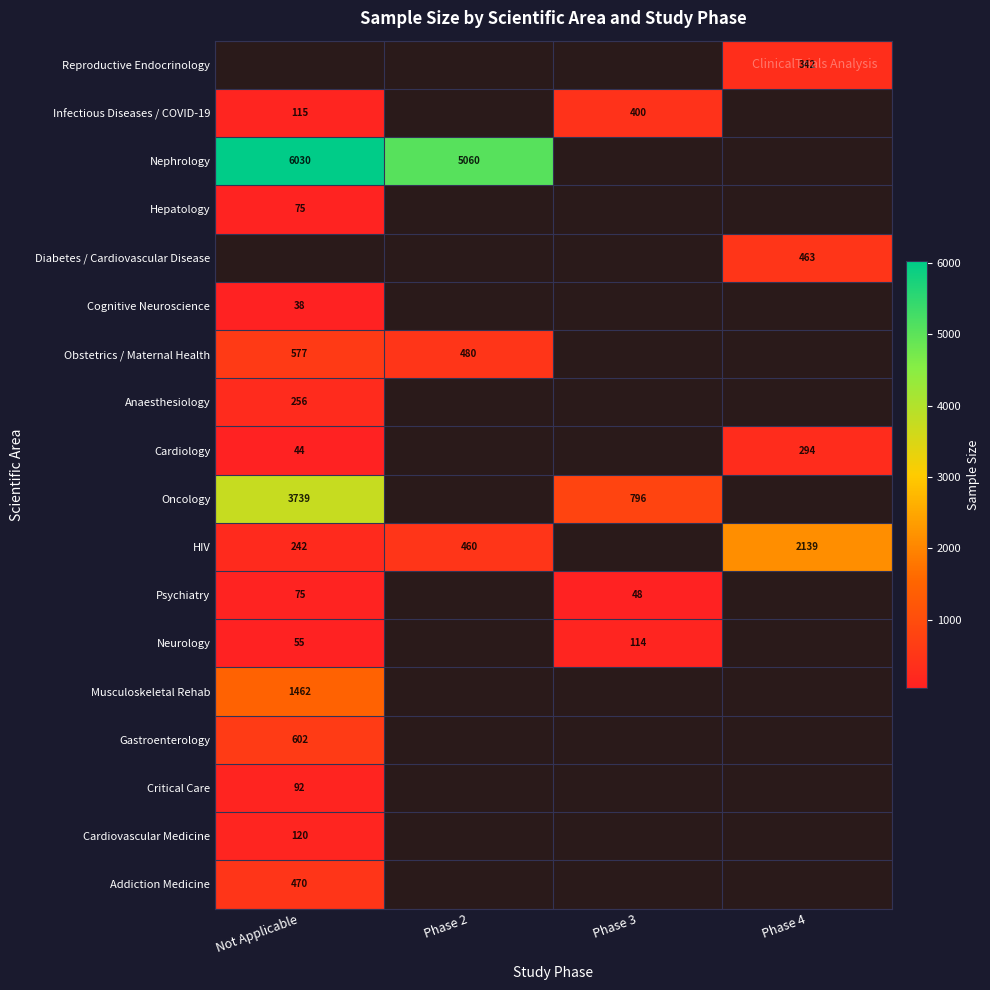

The value of Oncology at Not Applicable is 3739. True or false?

True